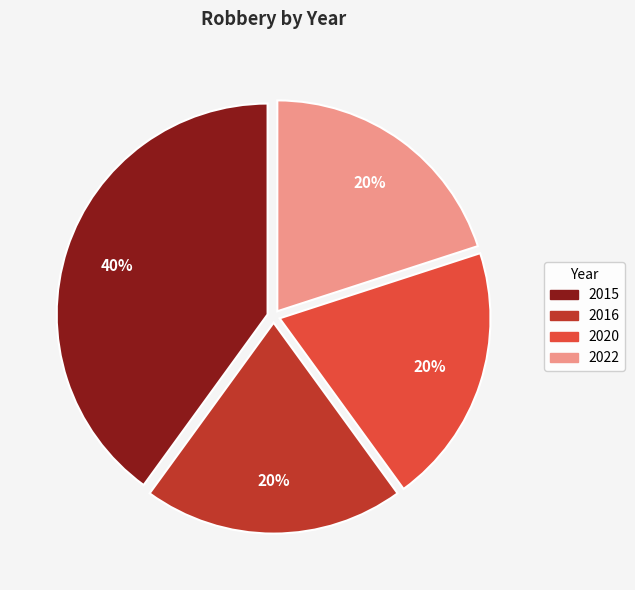

Is 2020 the majority of the pie?

No